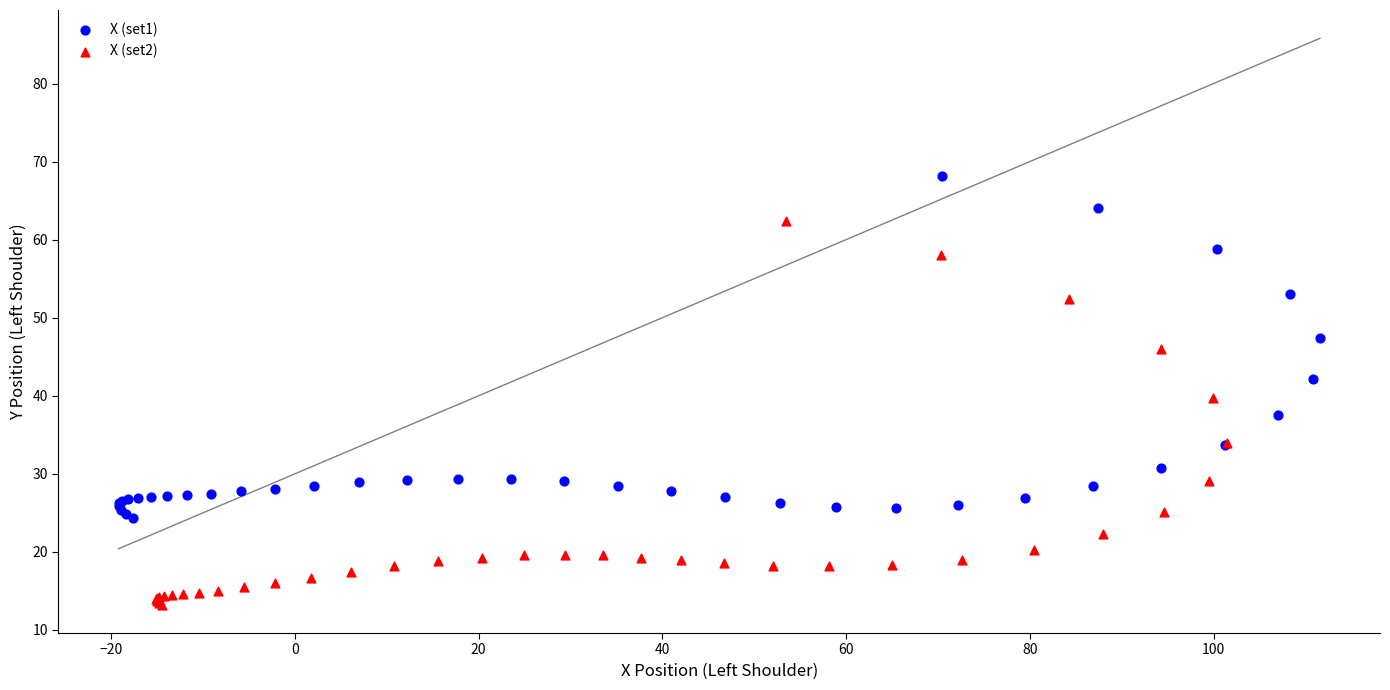

Which series reaches the minimum Y coordinate?

X (set2)